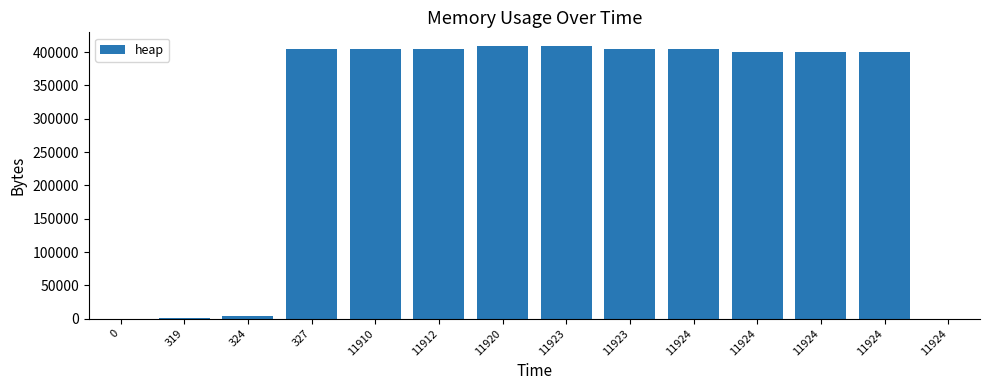

How many data points does each series have?

14